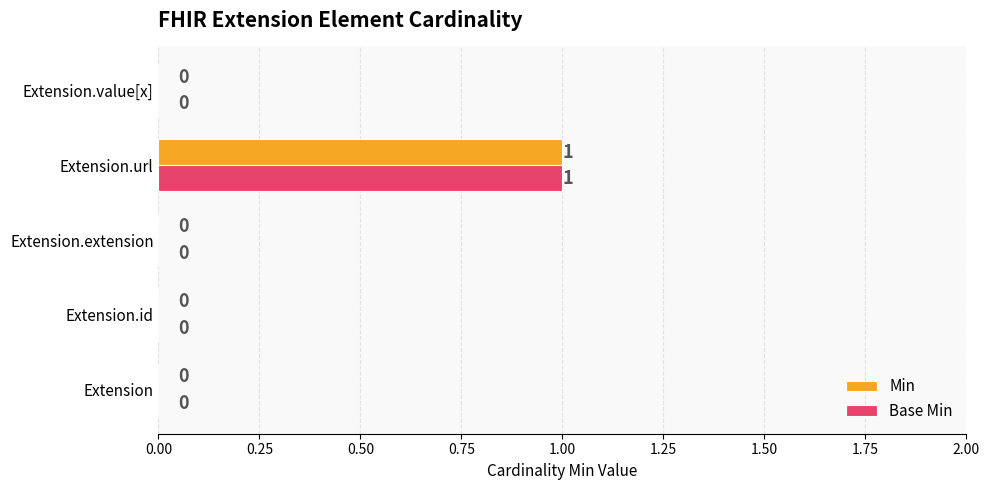

Is the value of Base Min at Extension.url greater than the value of Min at Extension?

Yes